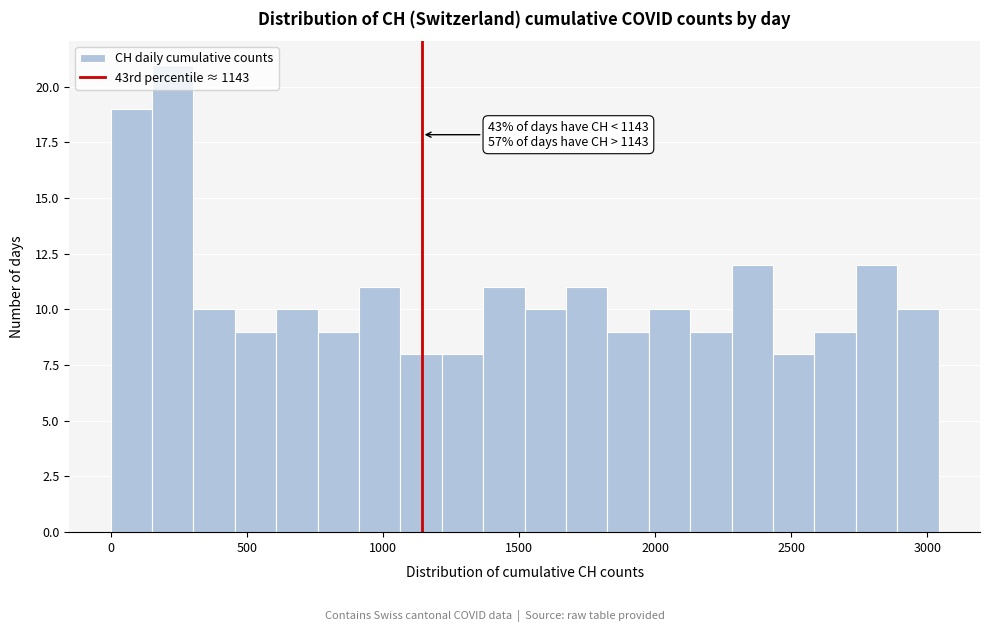

Around what value on the x-axis is the tallest bar? Give the approximate position of its centre, as read against the axis.

250